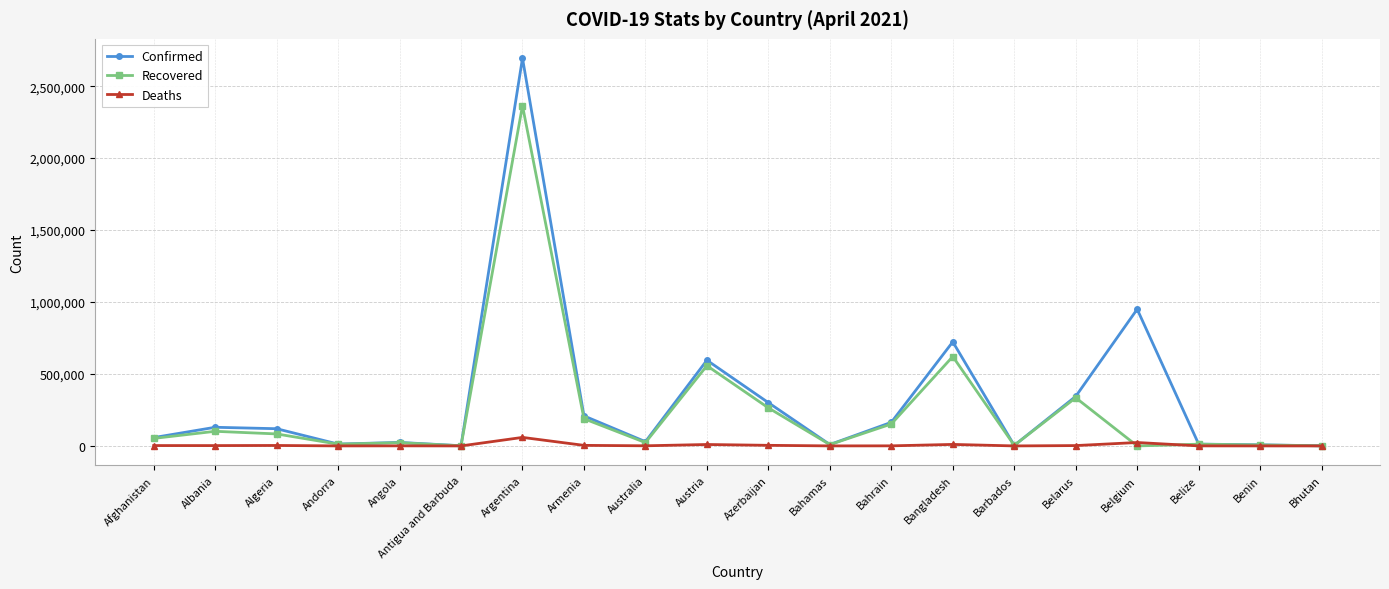

Which series has the largest range (max minus min)?

Confirmed